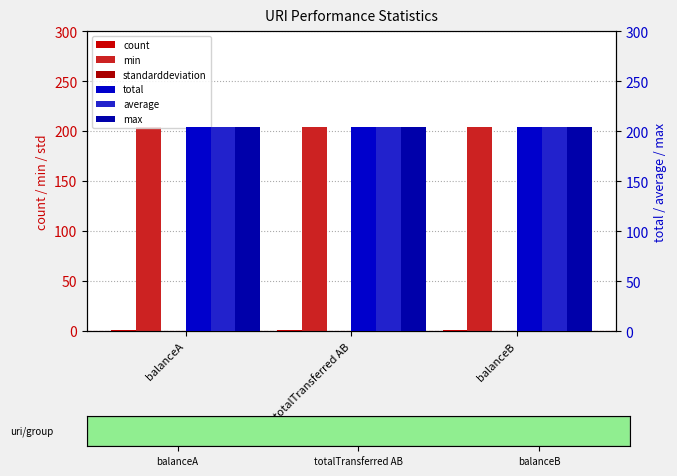

List the labels in order of average value, largest first.

balanceA, totalTransferred AB, balanceB